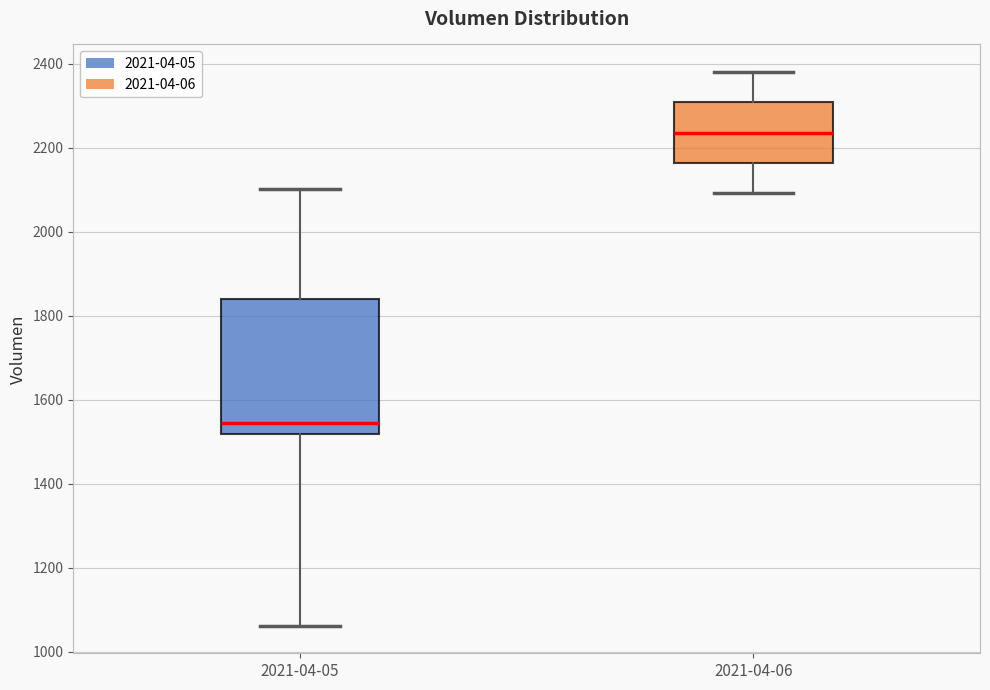

Reading left to right, read every box against the y-axis: the position of its median line, the range the box covers, and the ends of its whiskers. The values are not printed on the chart, so give them approximately, as read against the axis.

2021-04-05: median 1540, box 1520 to 1840, whiskers 1060 to 2100
2021-04-06: median 2240, box 2160 to 2300, whiskers 2100 to 2380